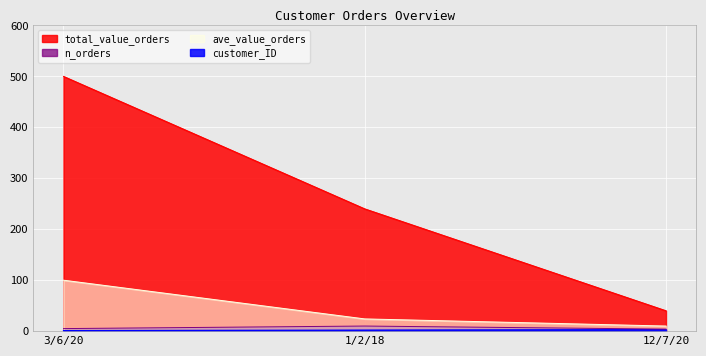

Where is total_value_orders nearest to the value 270?

1/2/18